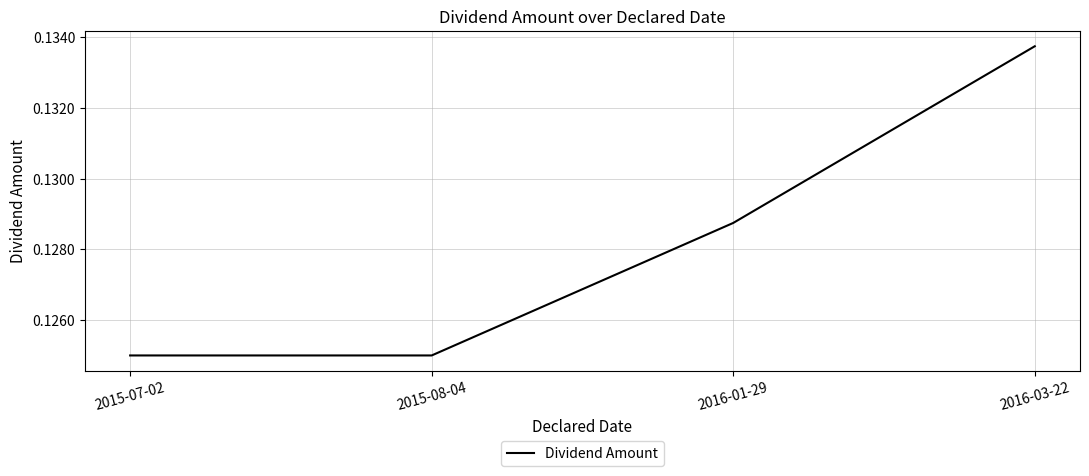

How many lines are shown in the chart?

1